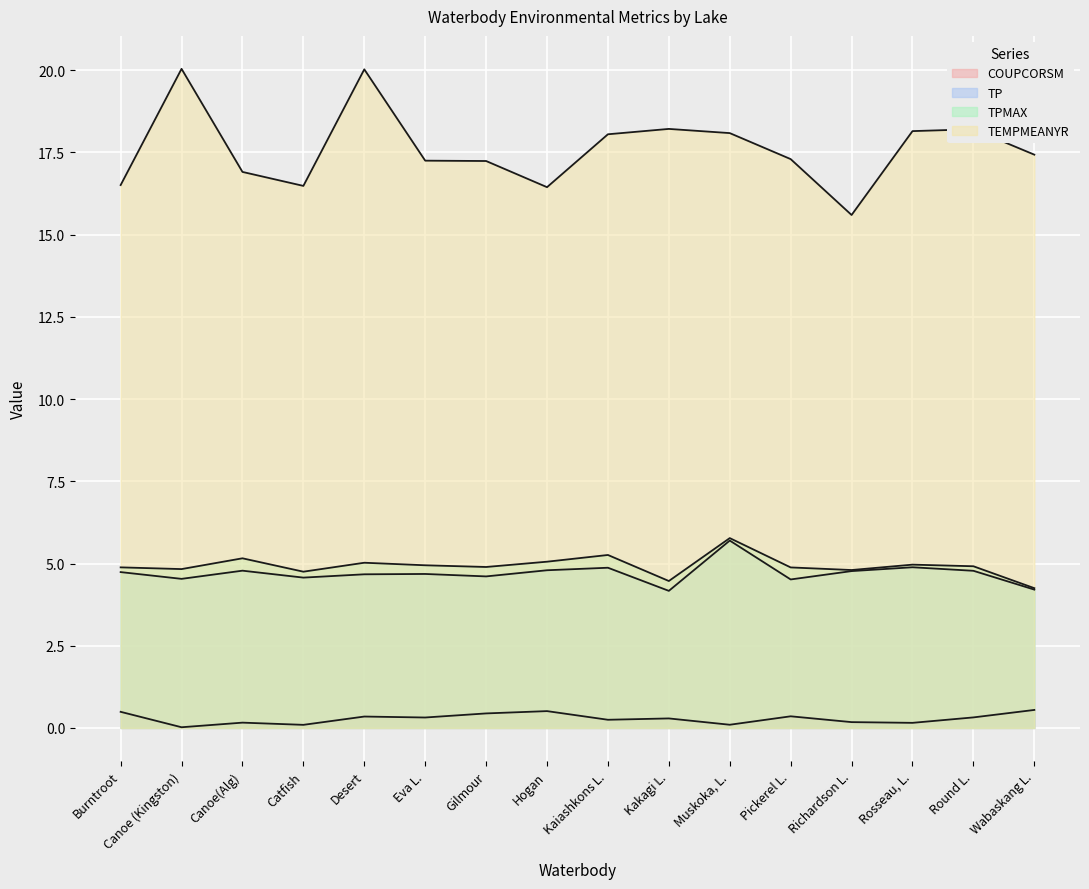

What is the label of the 13th point from the left?

Richardson L.